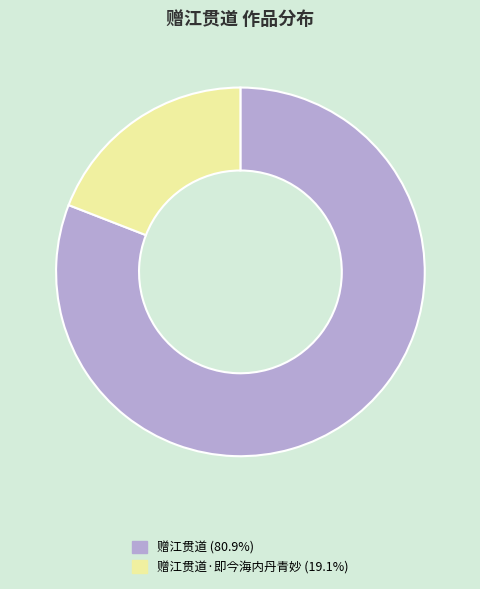

Does any single category account for the majority?

Yes